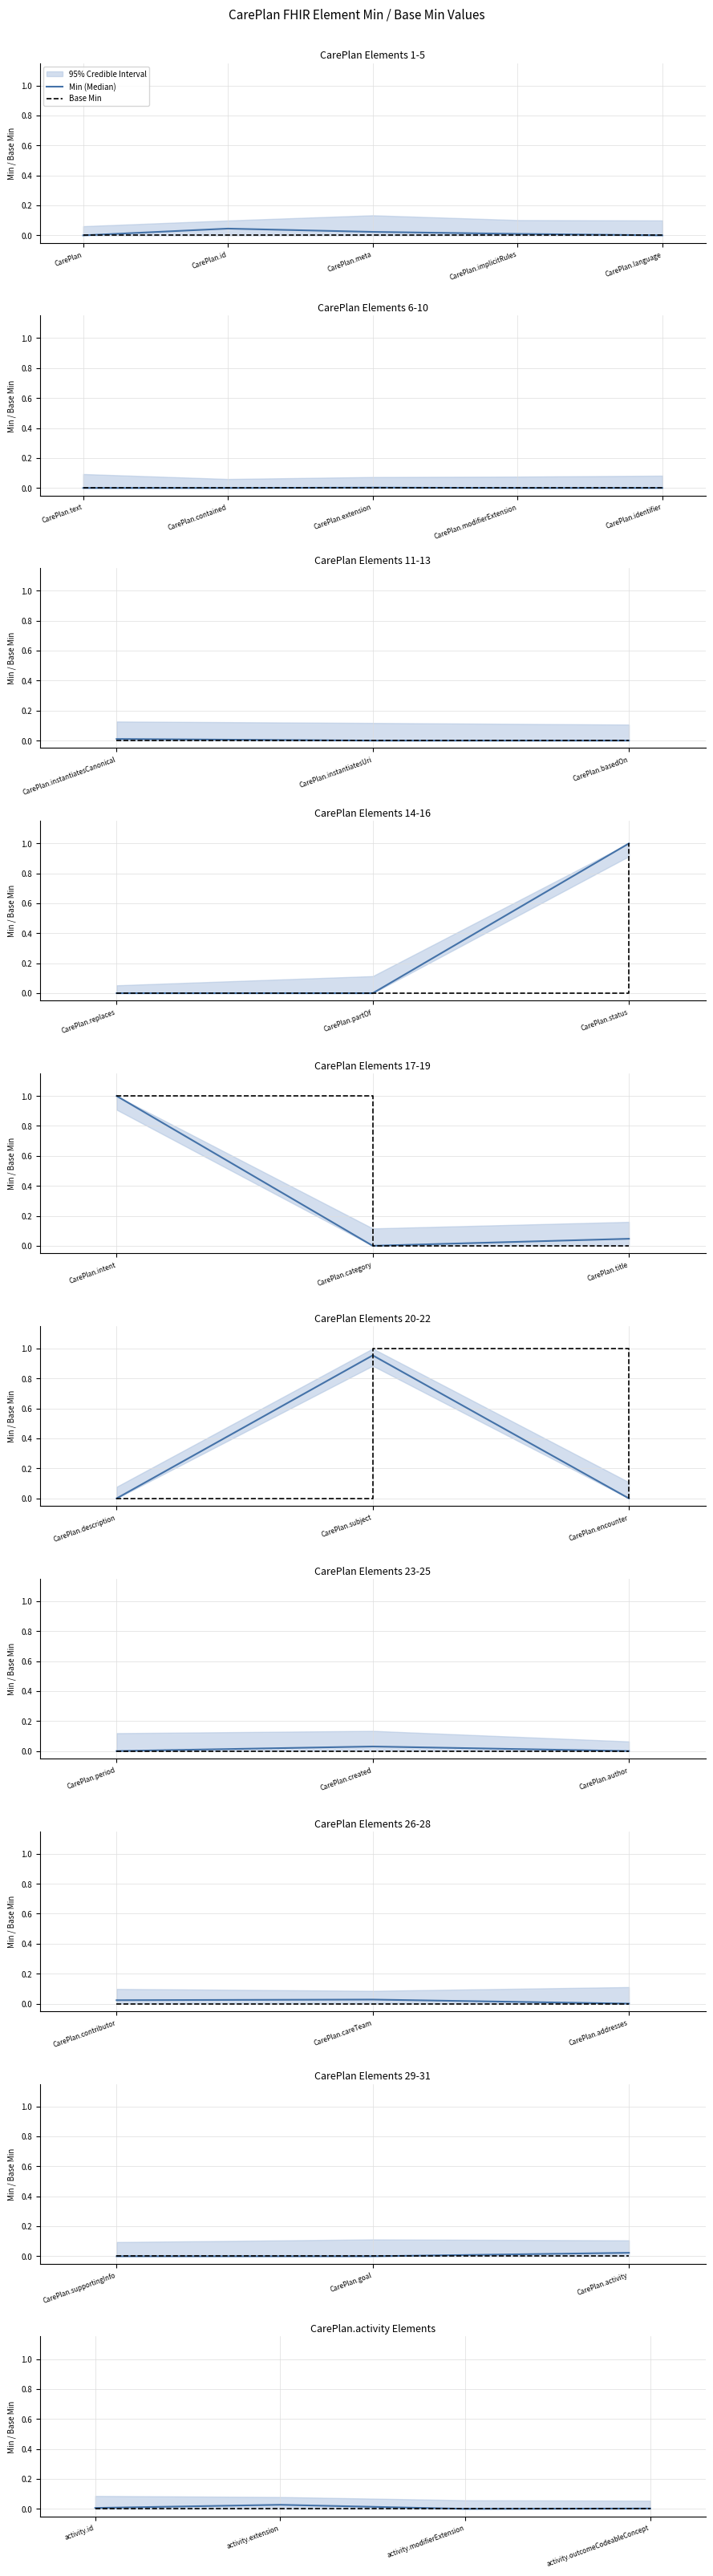

Does the chart display data point markers on the line(s)?

No